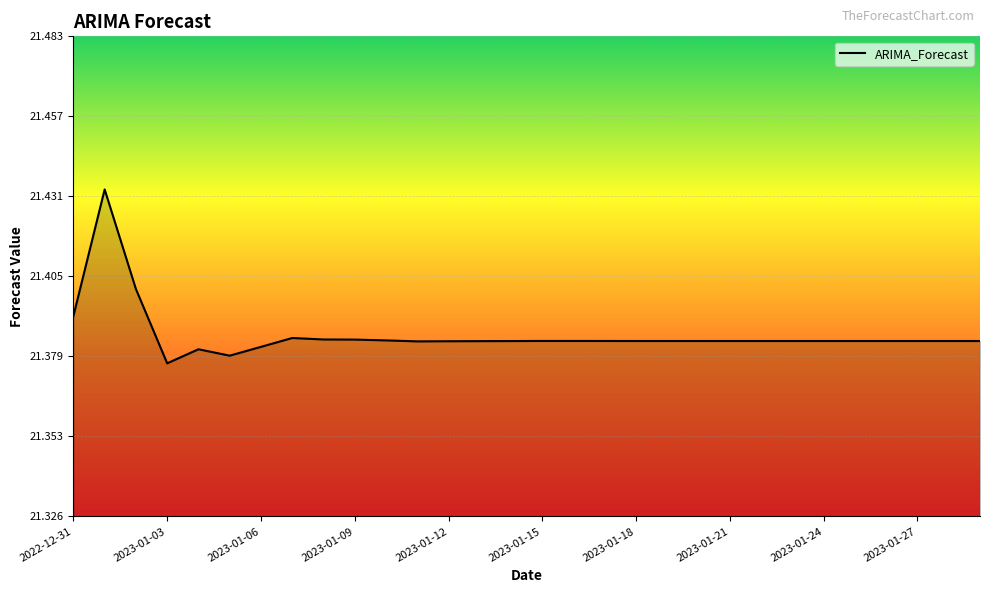

How many lines are shown in the chart?

1